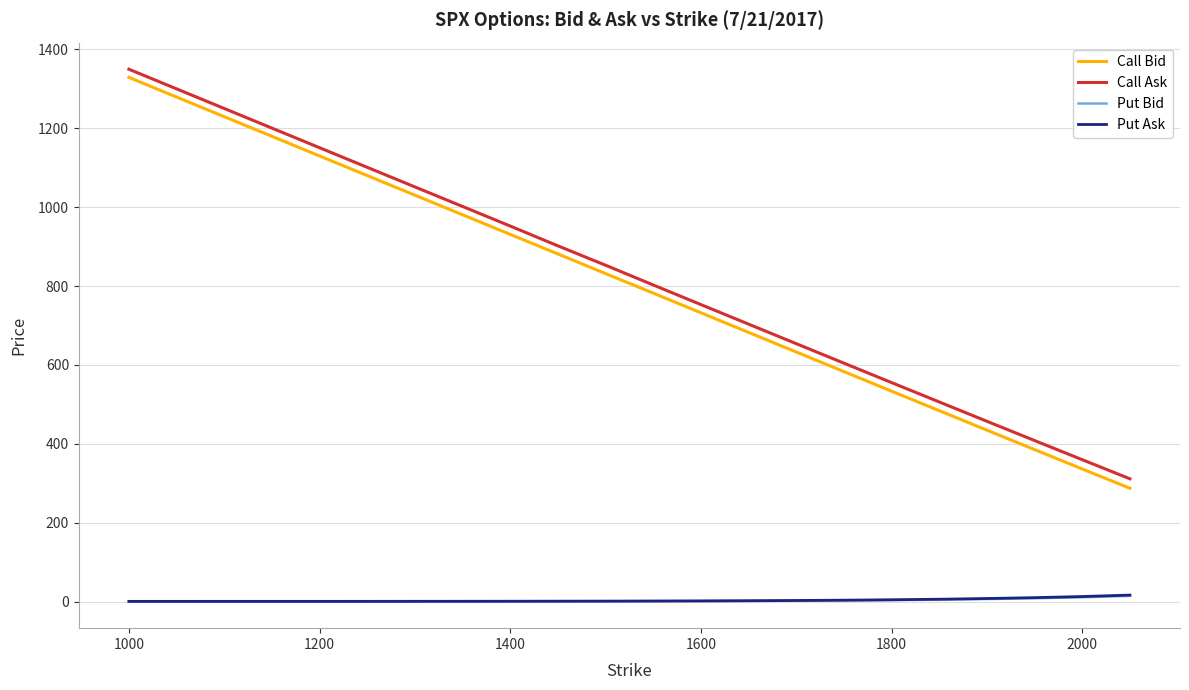

True or false: Call Ask and Call Bid cross at least once.

False